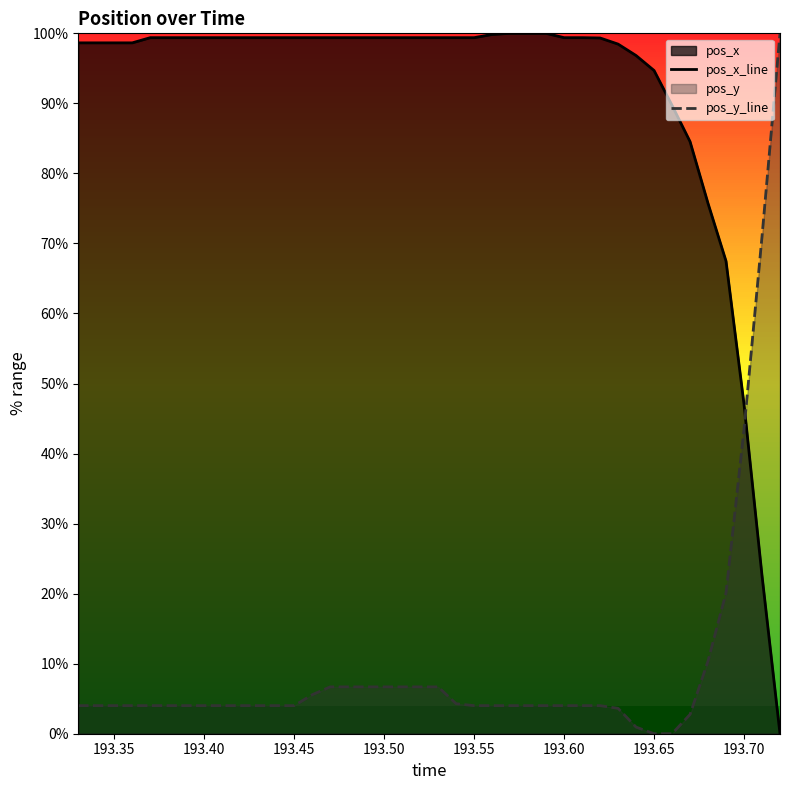

What is the difference between the highest and lowest values at 193.45?

95.4